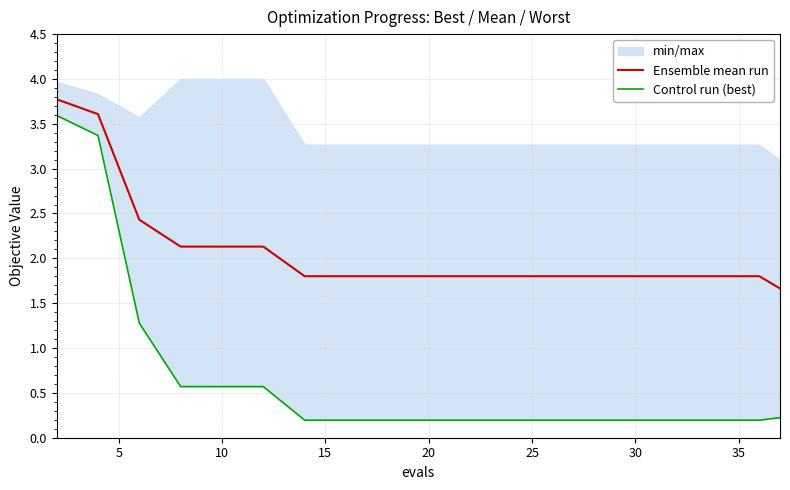

What is the maximum value for Ensemble mean run?

3.8